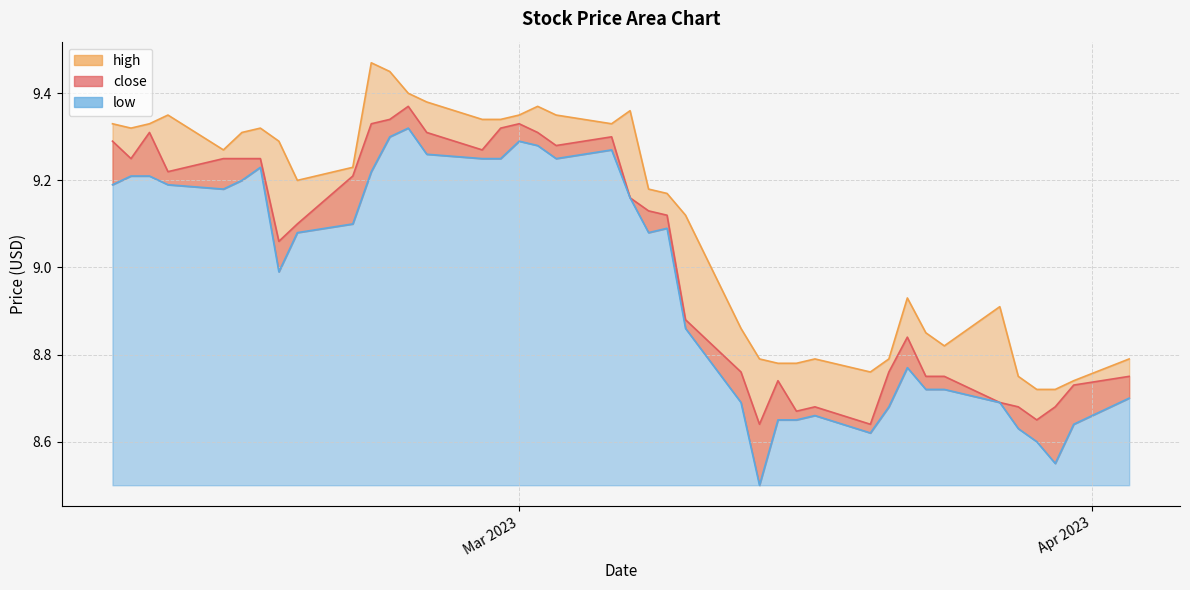

True or false: high and close intersect in this chart.

False